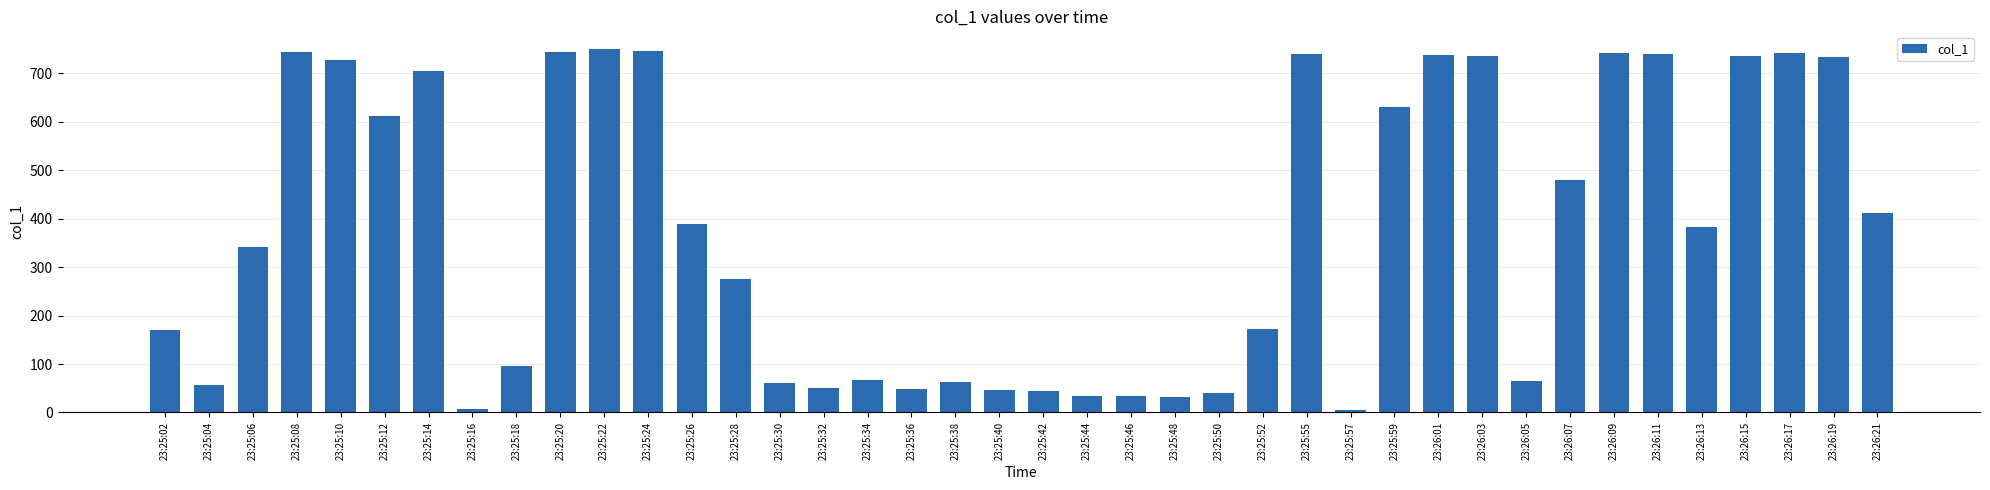

What position from the right is 23:25:46?

18